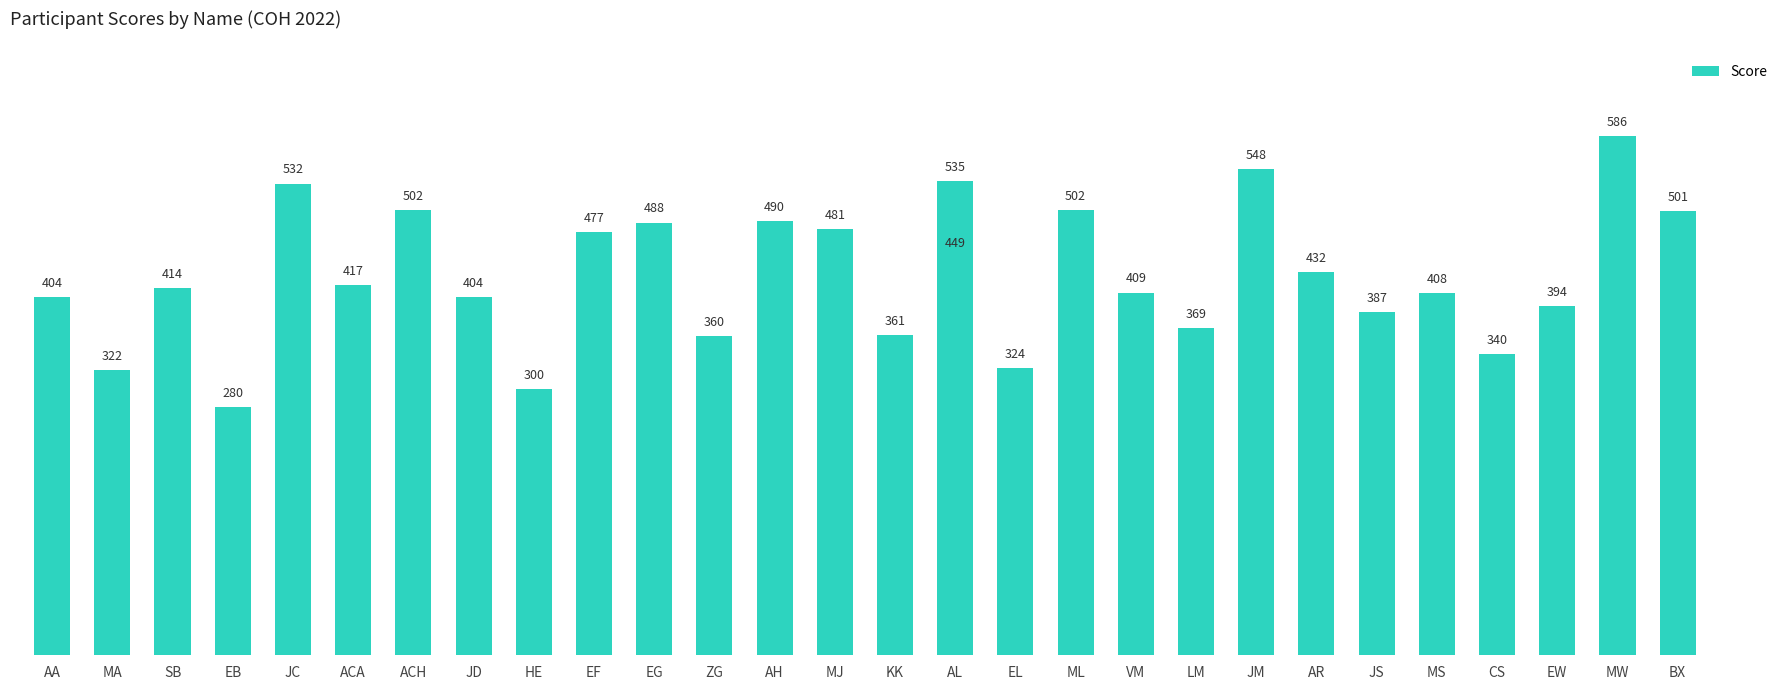

The value at HE is 196. True or false?

False